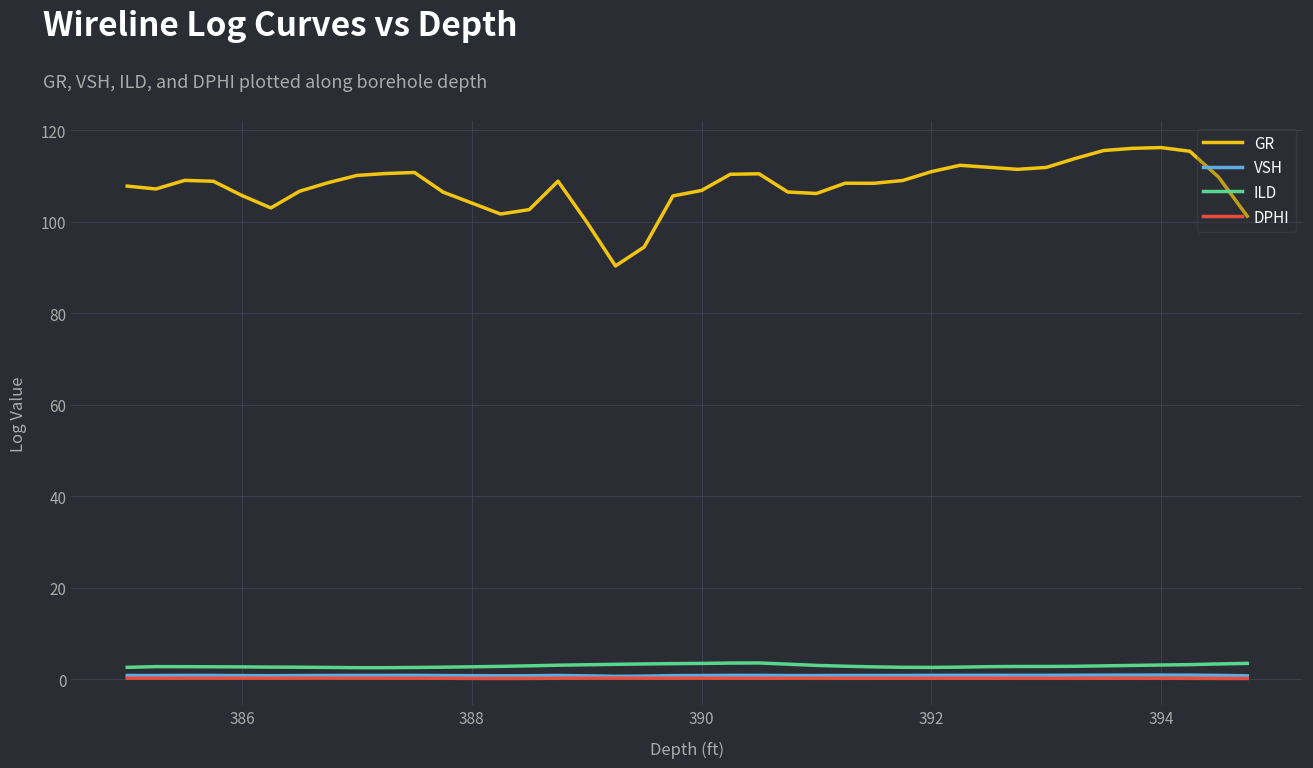

True or false: ILD and DPHI intersect in this chart.

False